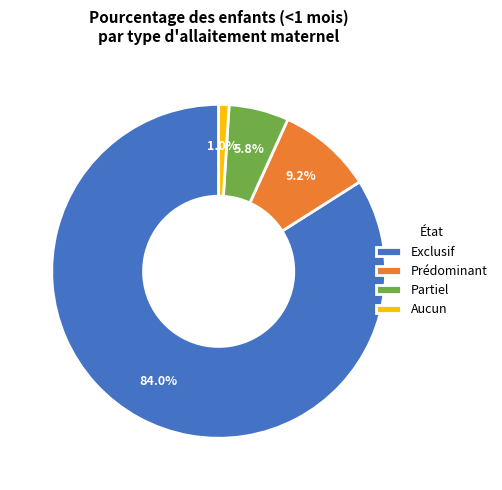

Is it true that Aucun is 13% of the pie?

False